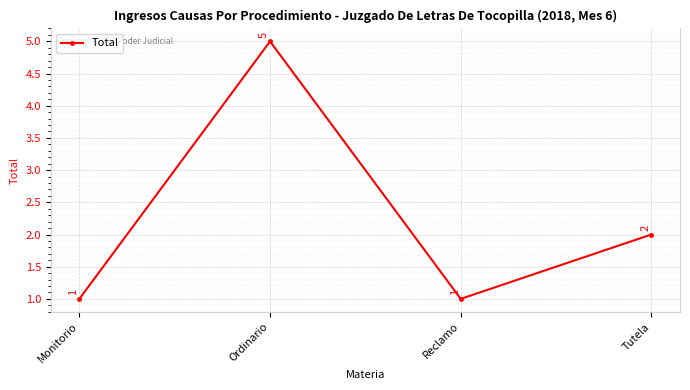

Where does the data first go above 2?

Ordinario